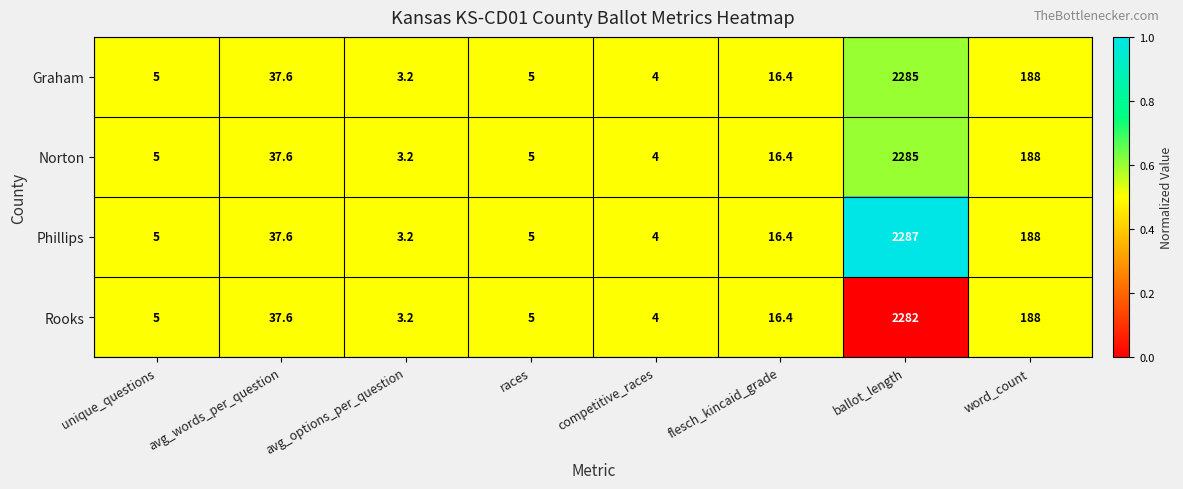

The Phillips series shows 247.2 at word_count. True or false?

False